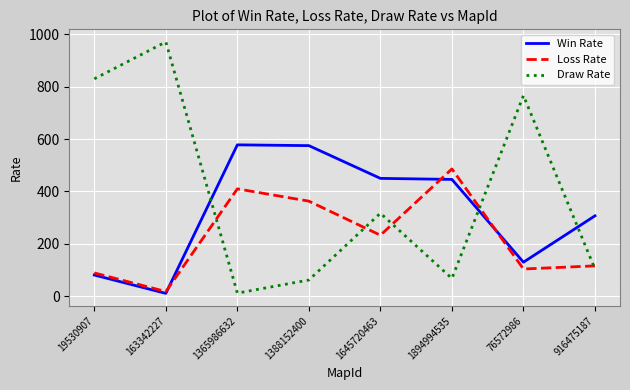

Between 76572986 and 916475187, which series saw the biggest shift?

Draw Rate